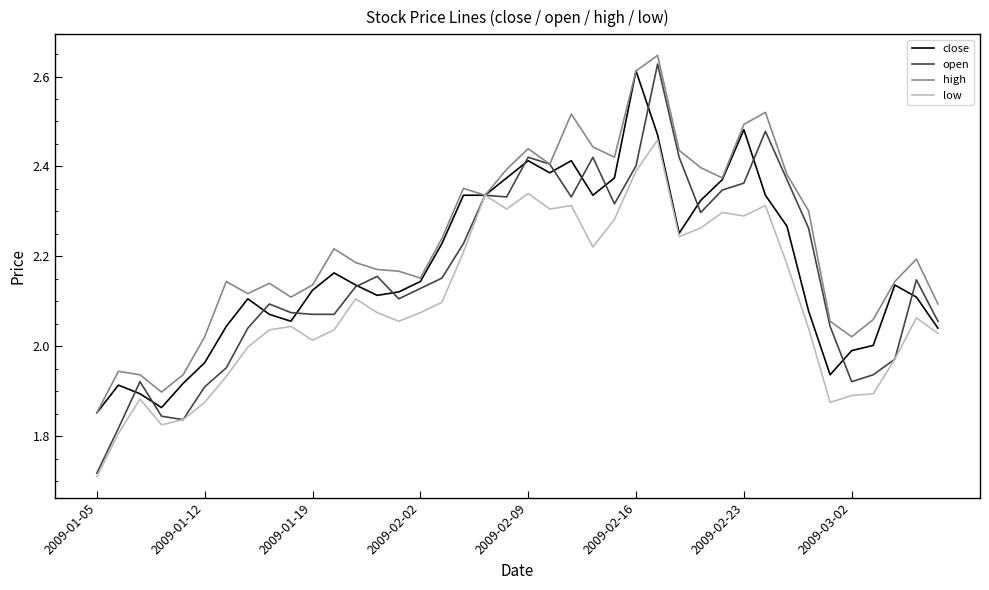

Which series has the largest total across all categories?

high